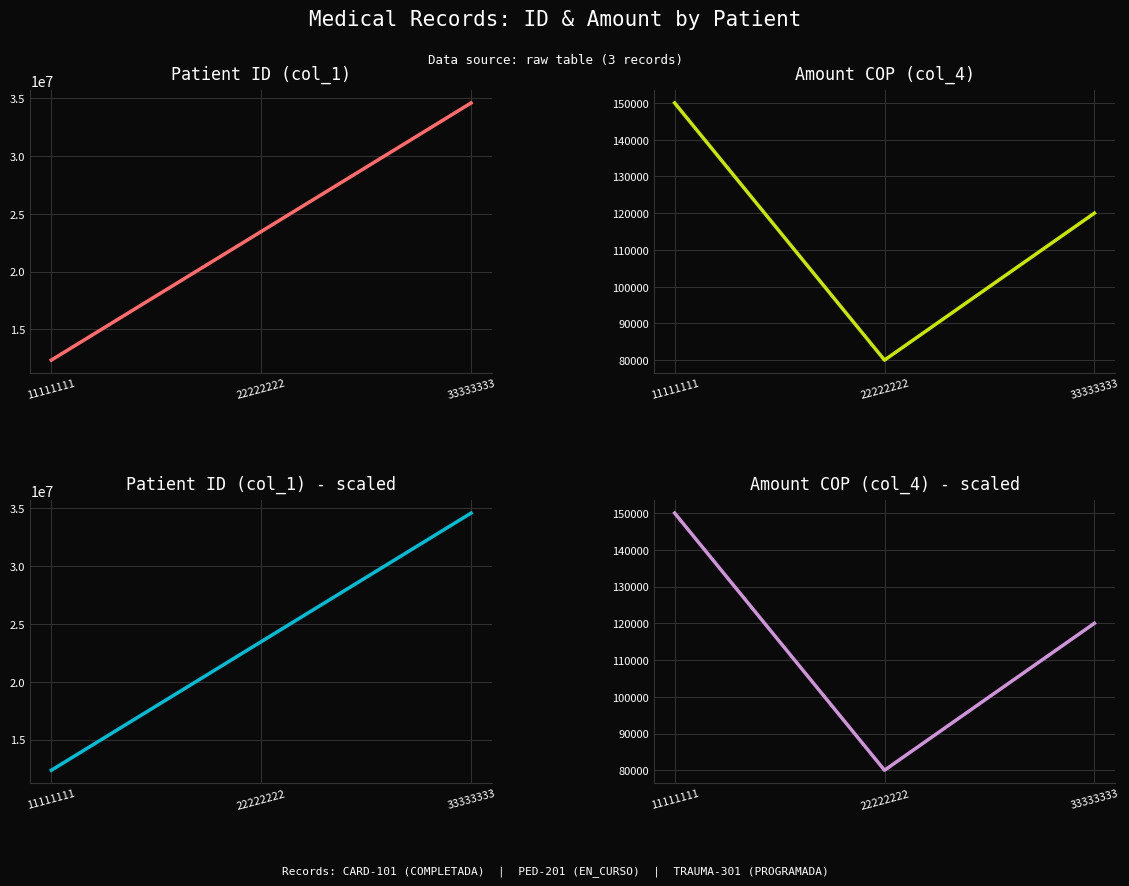

What is the difference between the second highest and minimum values in the col_1 series?

11111111